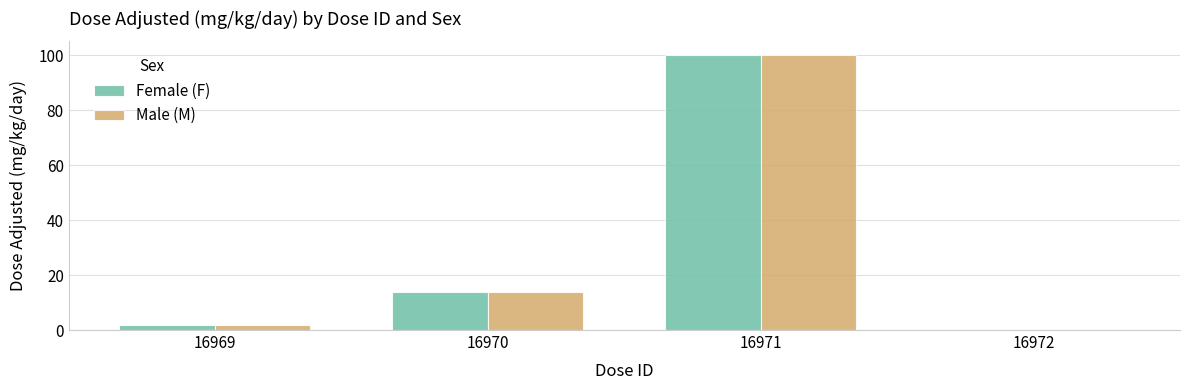

Where is Female (F) nearest to the value 50?

16970